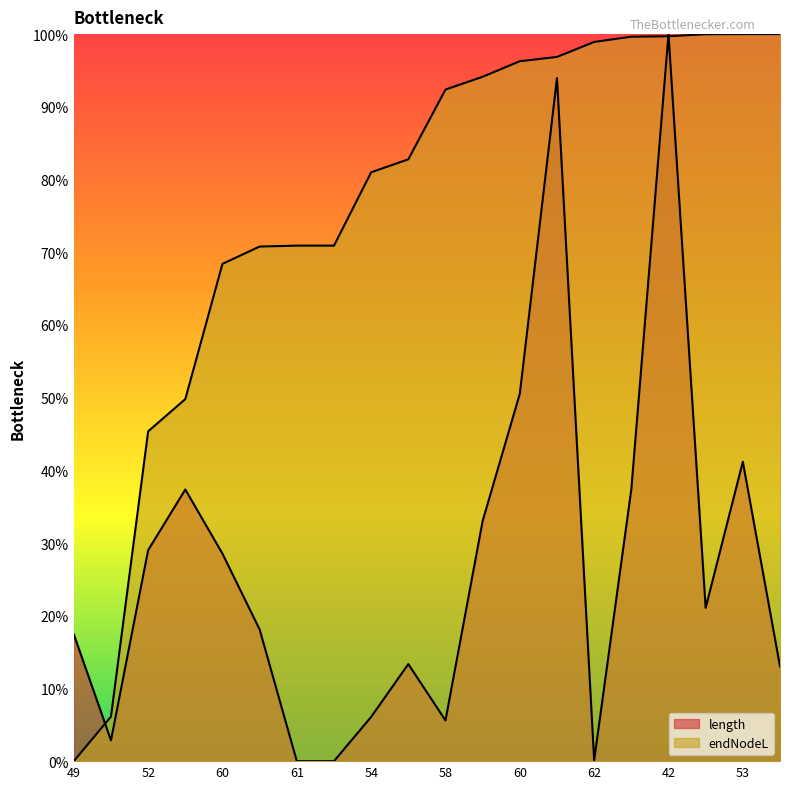

At how many categories does at least one series exceed 63?

16